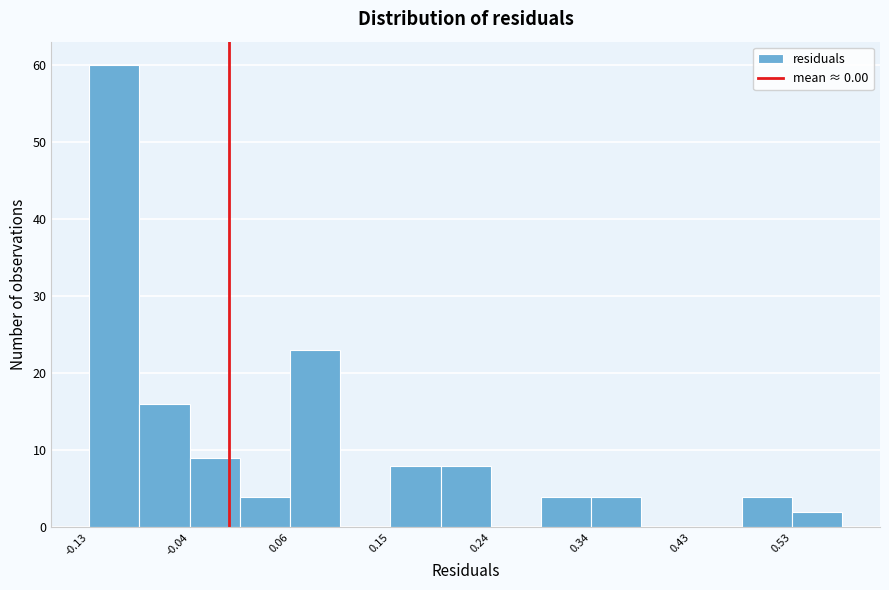

What is the height of the bar covering 0.15 to 0.20 on the x-axis? Neither the bar edges nor the heights are printed on the chart, so give them approximately, as read against the axes.

8